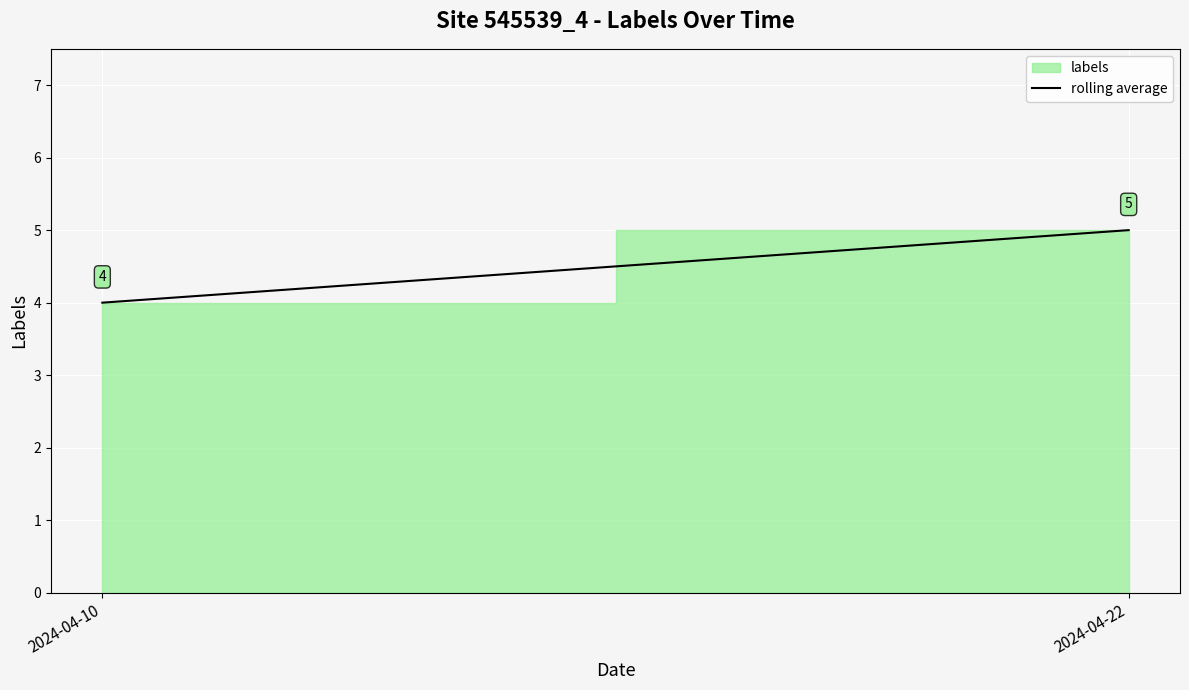

What is the sum of all values?

9